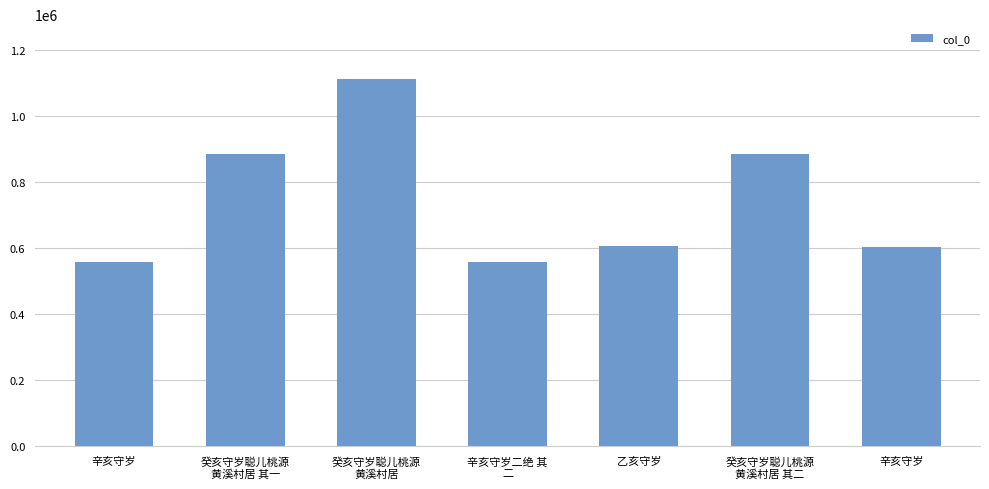

What is the difference between the values at 癸亥守岁聪儿桃源
黄溪村居 其一 and 辛亥守岁?

327039